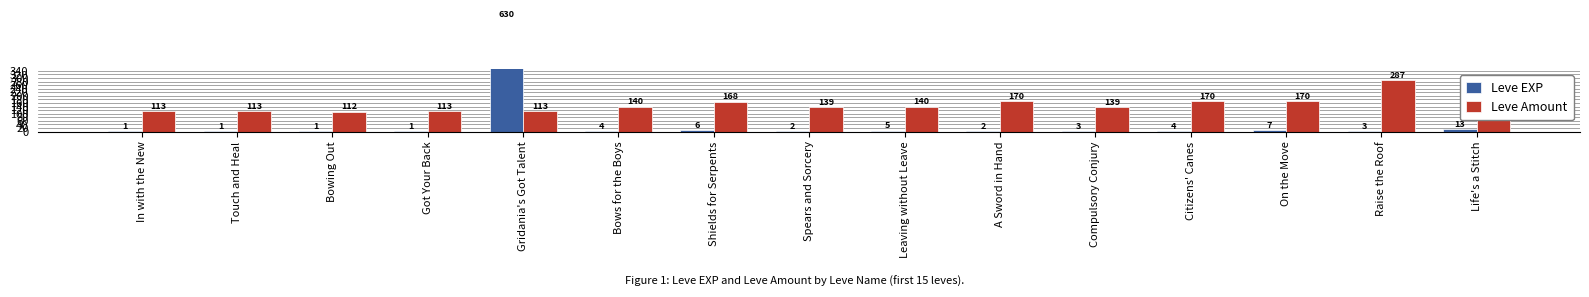

What is the label of the 3rd bar from the left?

Bowing Out